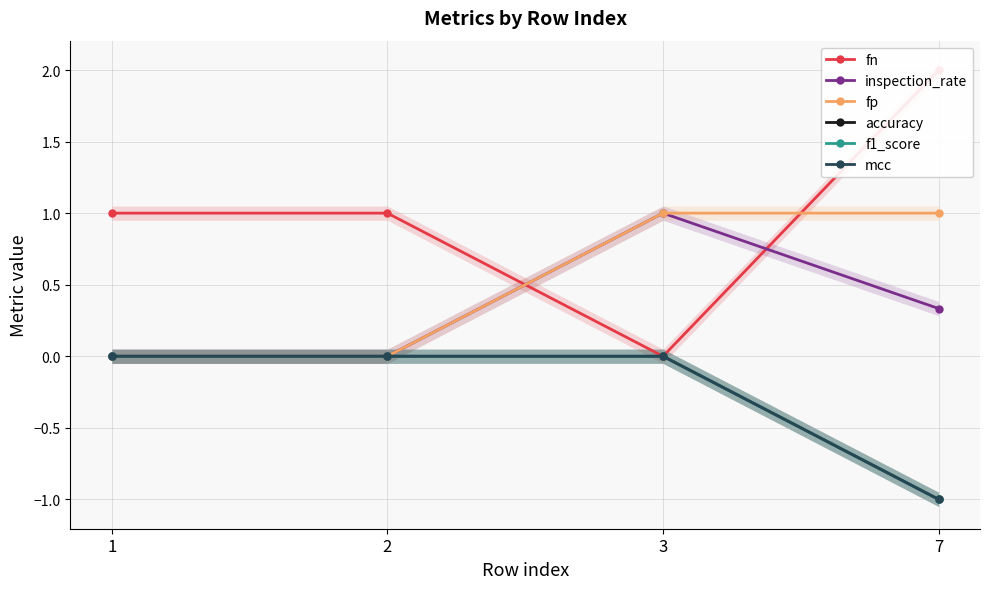

Which series changed the most between 1 and 2?

fn